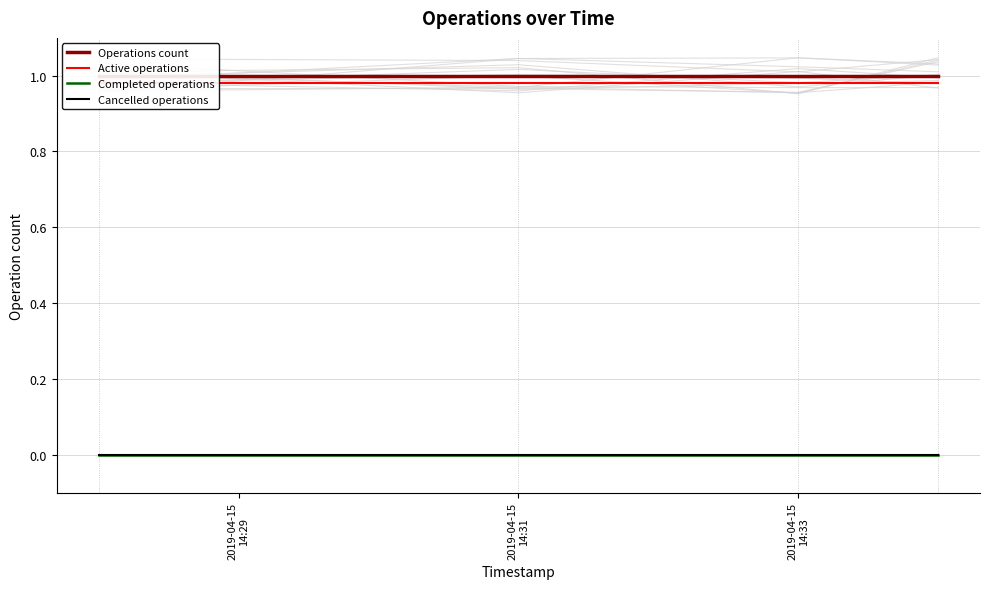

What are all the series names shown in the legend?

Operations count, Active operations, Completed operations, Cancelled operations